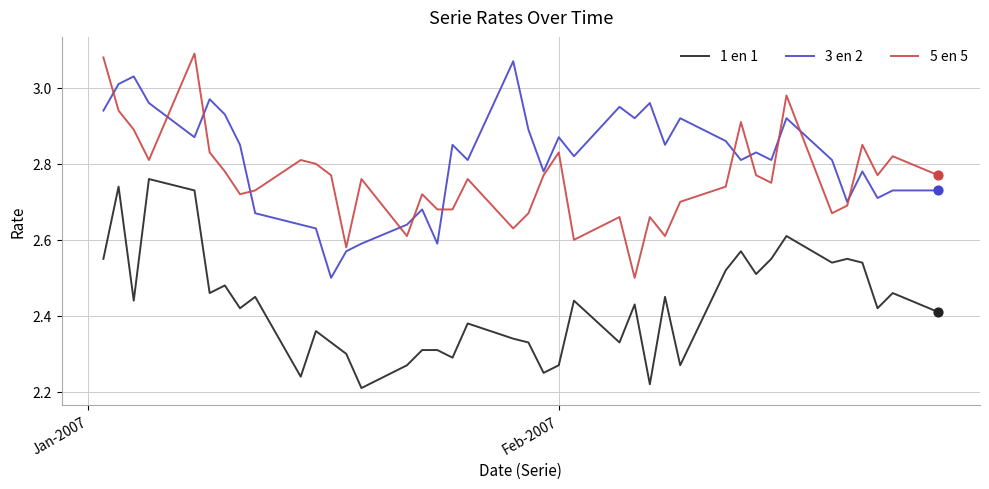

True or false: 1 en 1 and 3 en 2 intersect in this chart.

False